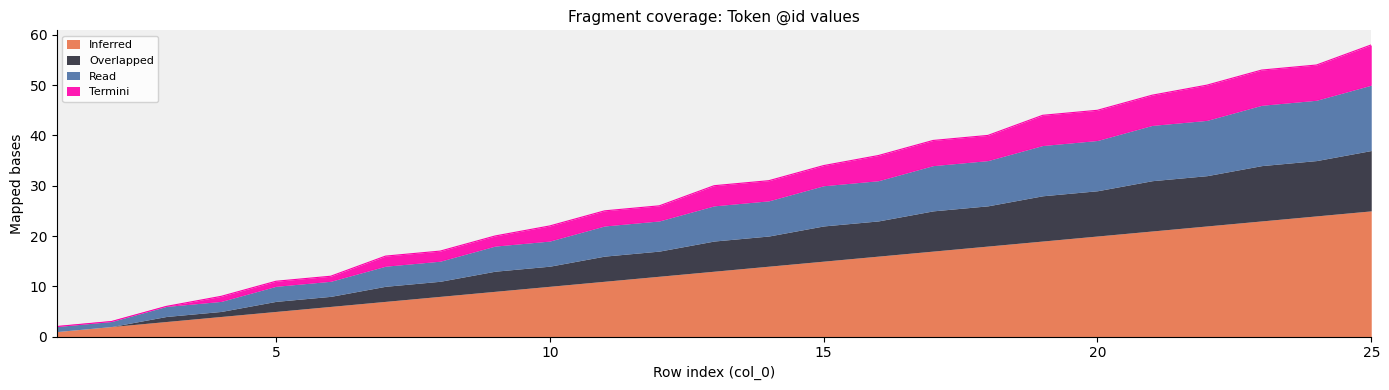

The Inferred series shows 16 at 19. True or false?

False